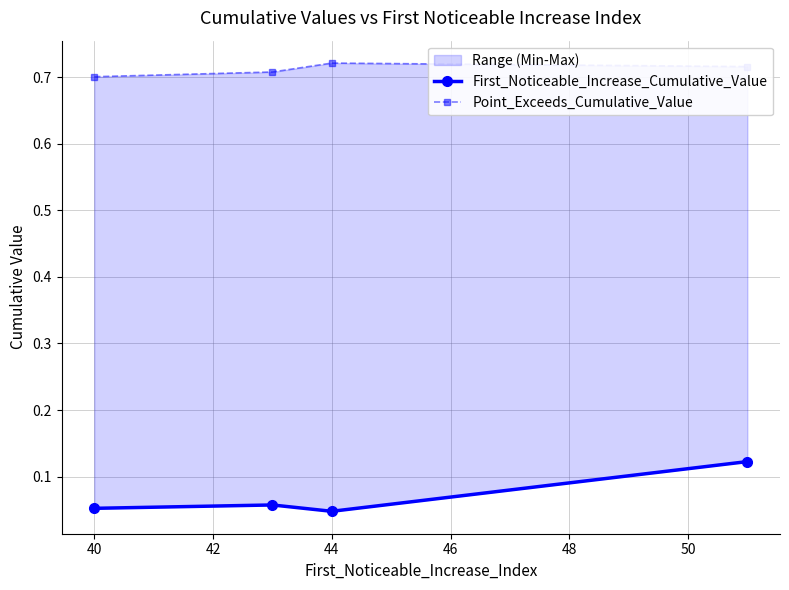

Reading left to right, what are all the values shown in this chart?

First_Noticeable_Increase_Cumulative_Value: 0.1	0.1	0.0	0.1
Point_Exceeds_Cumulative_Value: 0.7	0.7	0.7	0.7